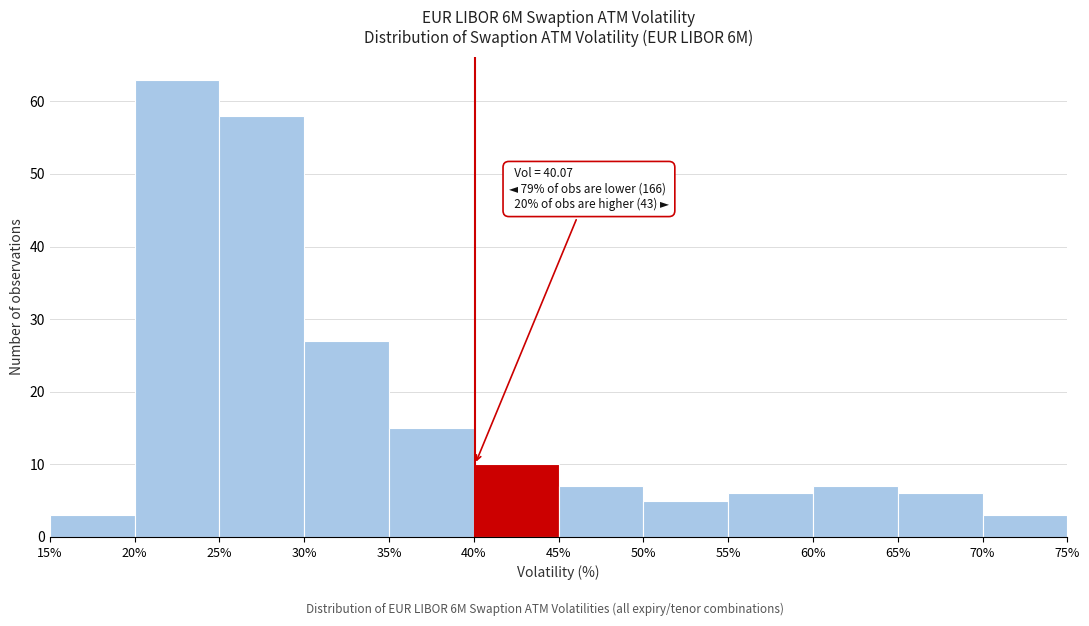

Which range on the x-axis has the tallest bar?

20% to 25%